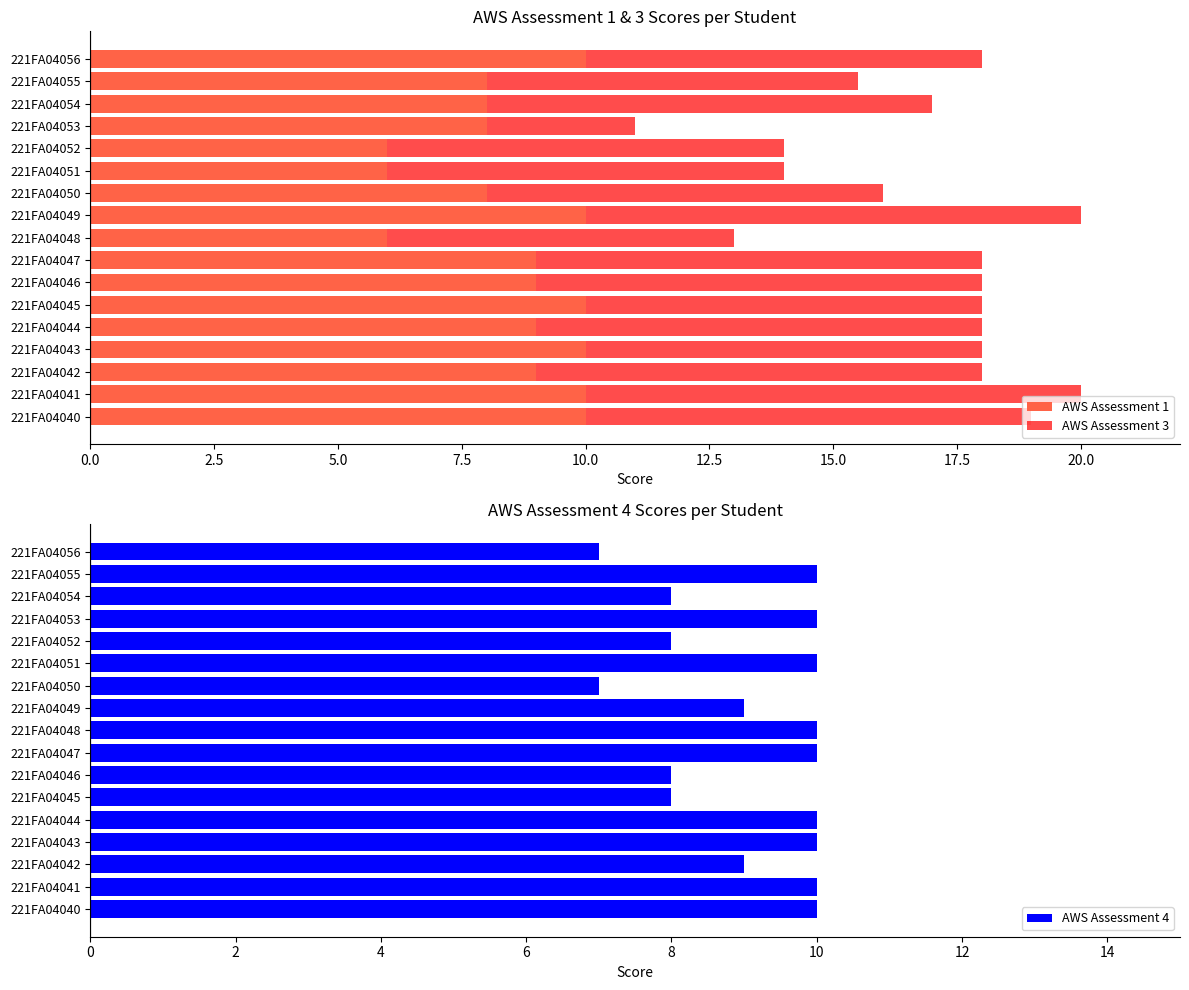

How many groups of bars are there?

17